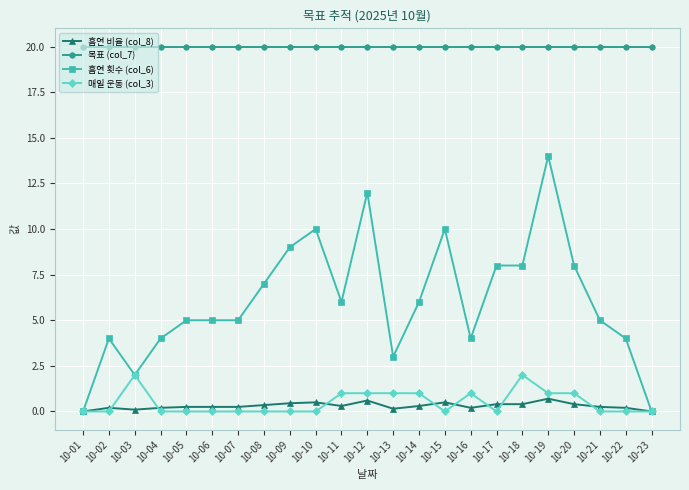

Which series has the largest total across all categories?

목표 (col_7)